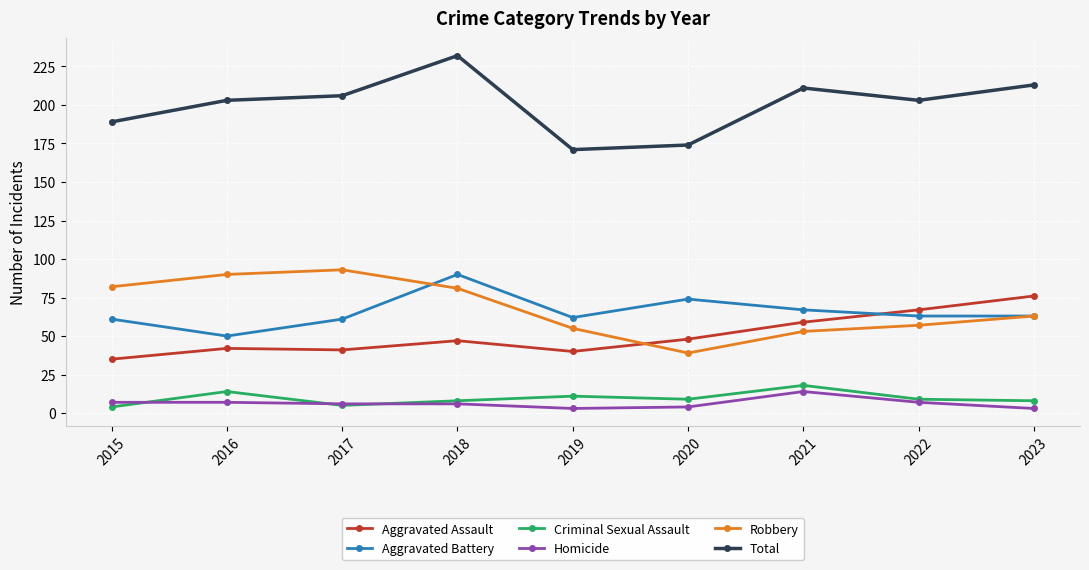

Which series has the largest total across all categories?

Total